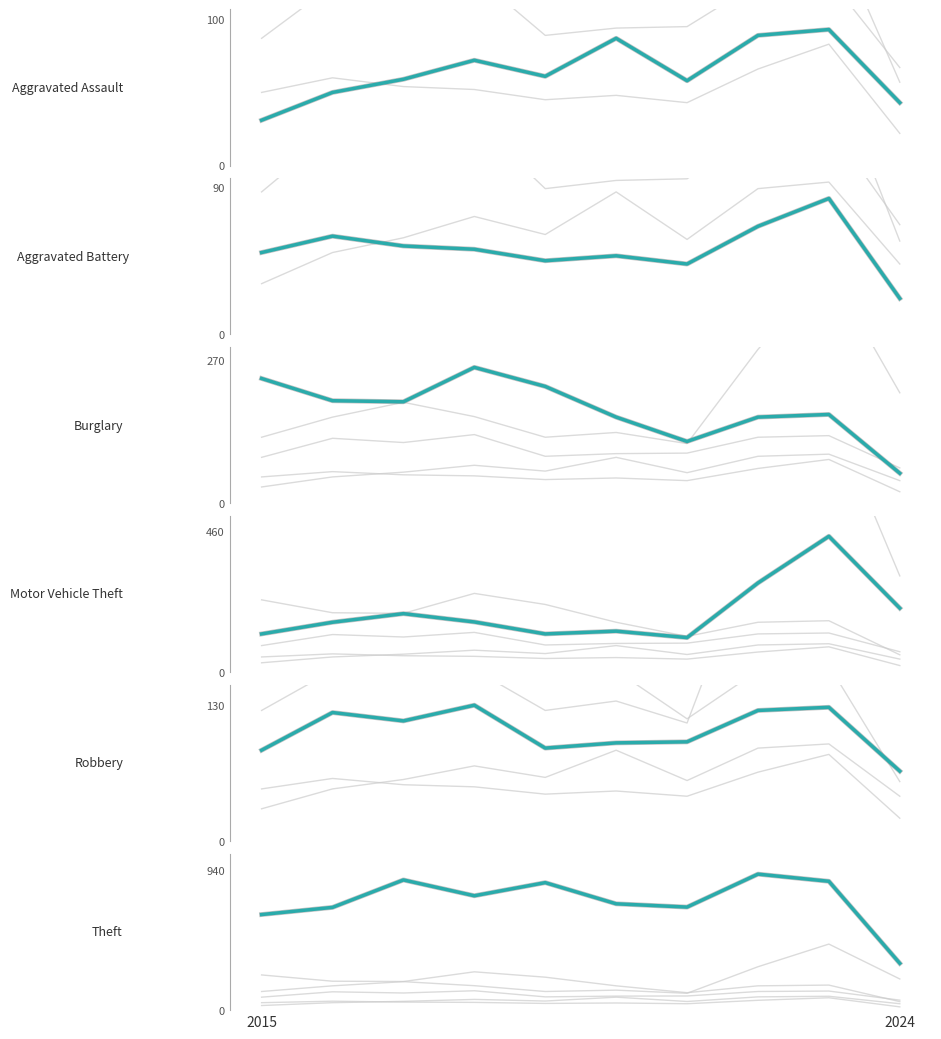

Which label corresponds to the largest value in the chart?

2022